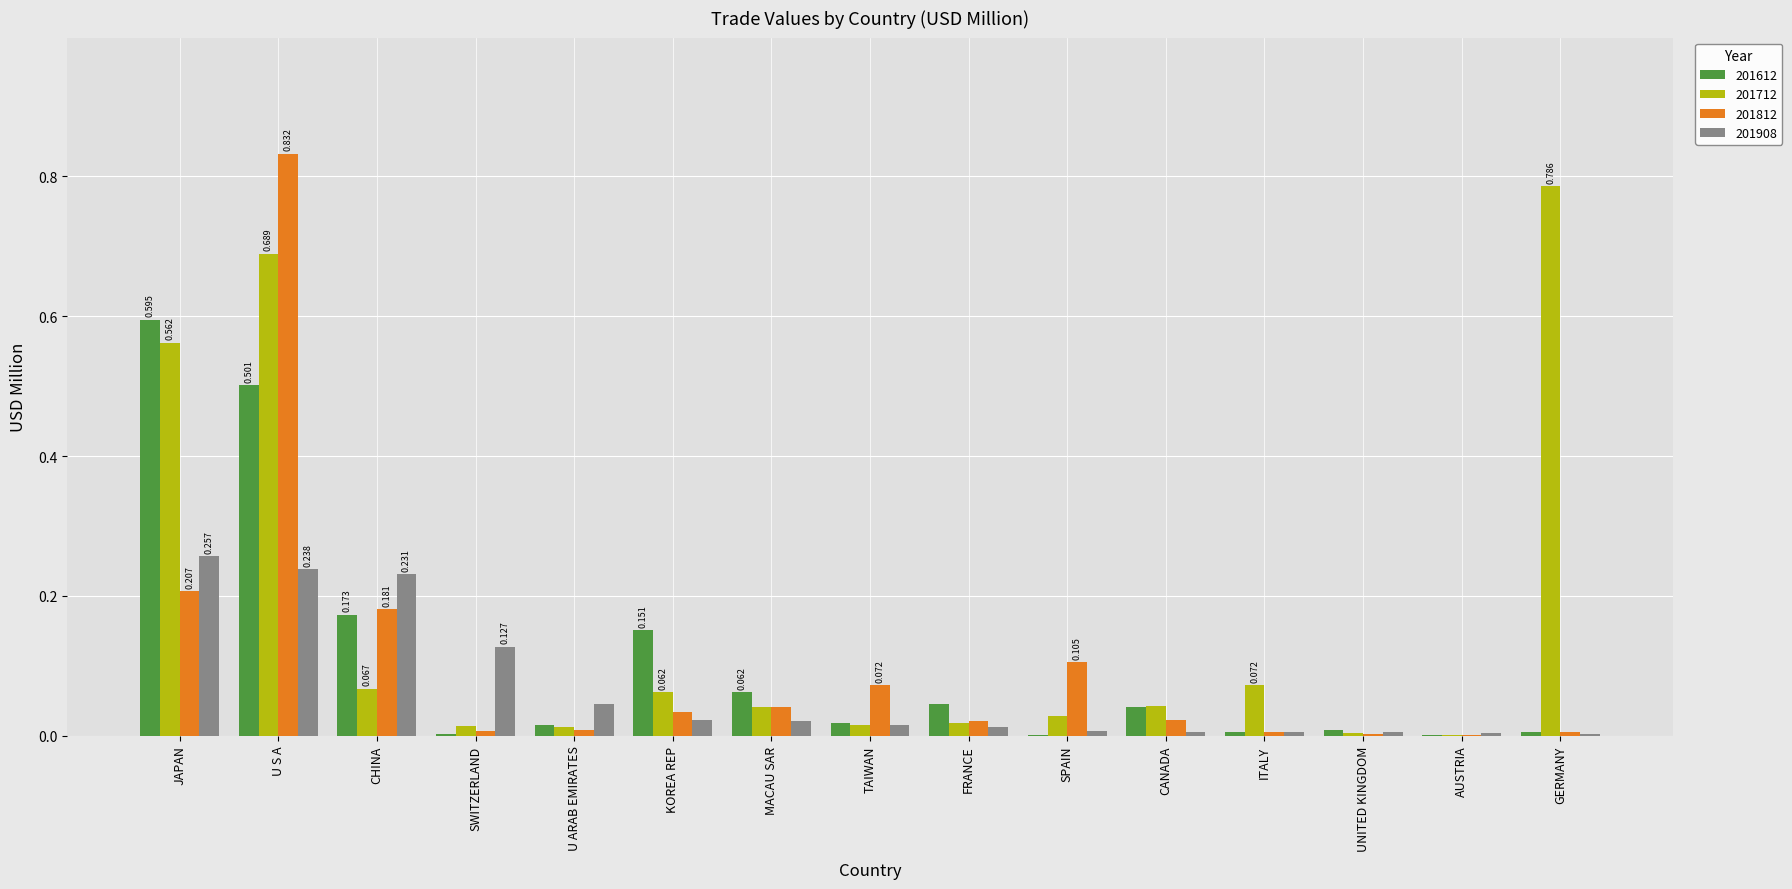

How many series are shown in this chart?

4